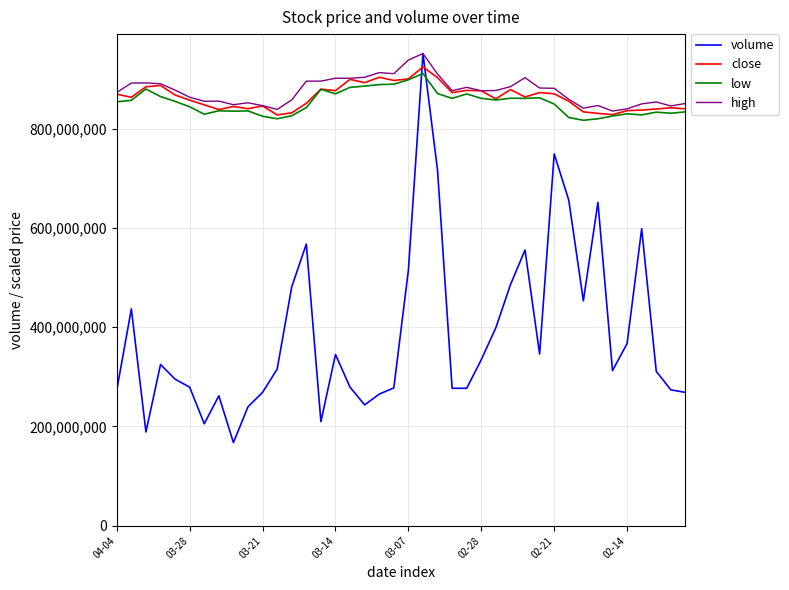

What is the minimum value for low?

816894441.0